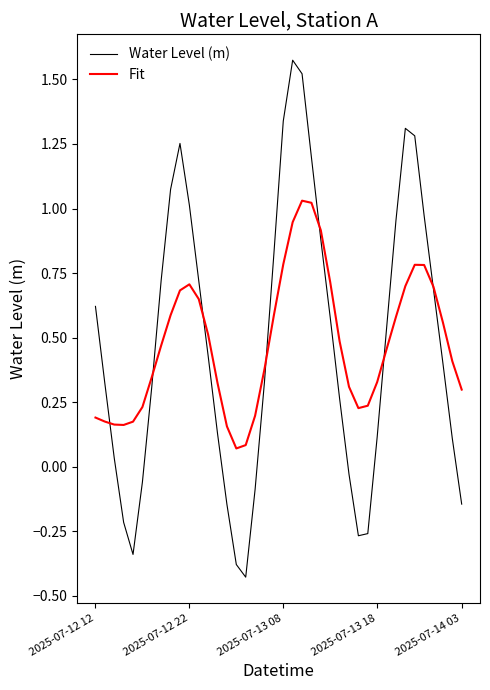

What is the difference between the maximum and minimum values in the Water Level (m) series?

2.0